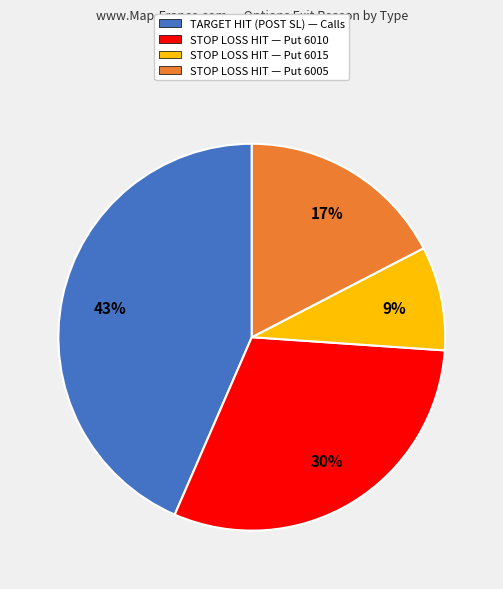

Is the sum of STOP LOSS HIT — Put 6015 and STOP LOSS HIT — Put 6005 greater than half?

No